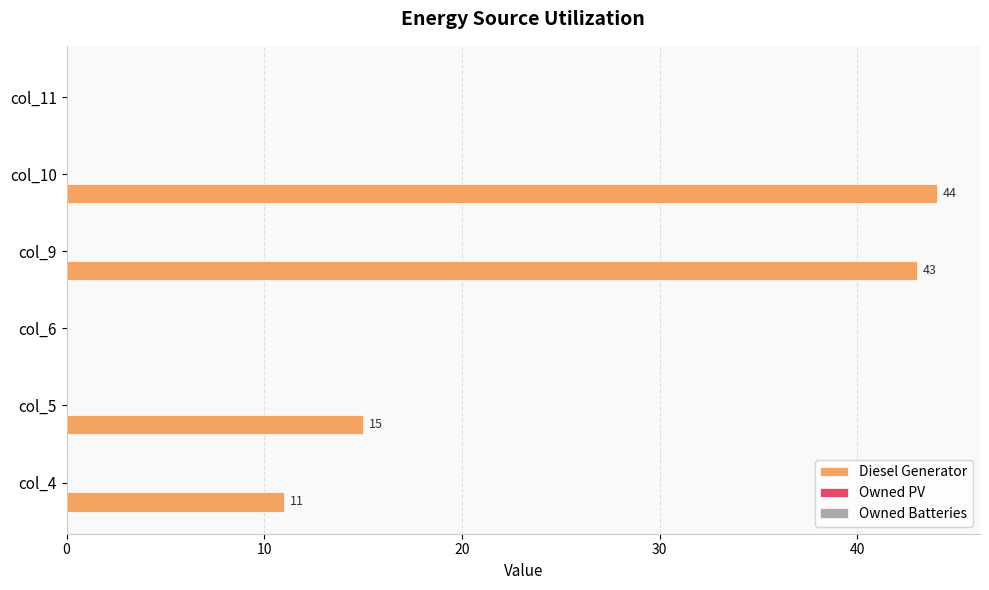

Between col_9 and col_5, which is larger?

col_9